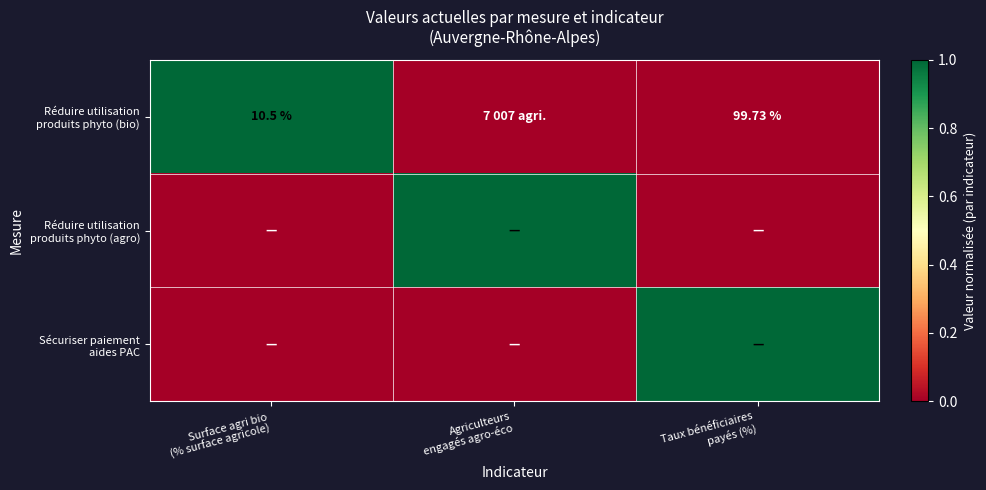

What is the sum of all Réduire utilisation produits phyto (agro) values?

1